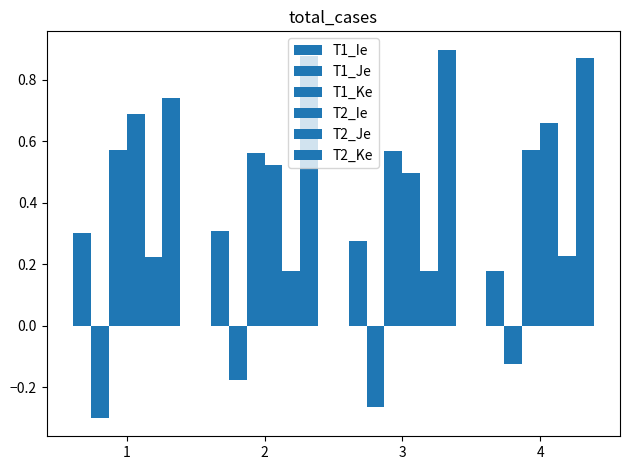

What is the value of the T2_Je bar at the 2nd from the left?

0.2